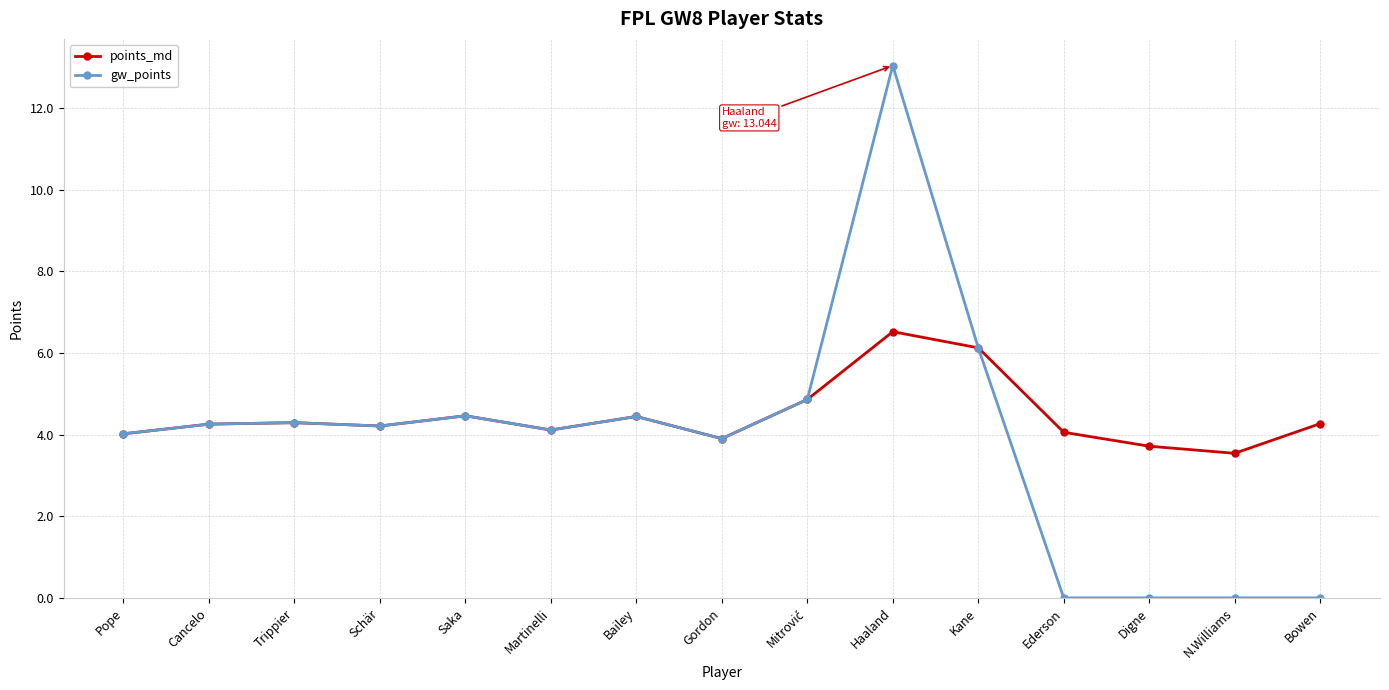

Which series has the largest total across all categories?

points_md